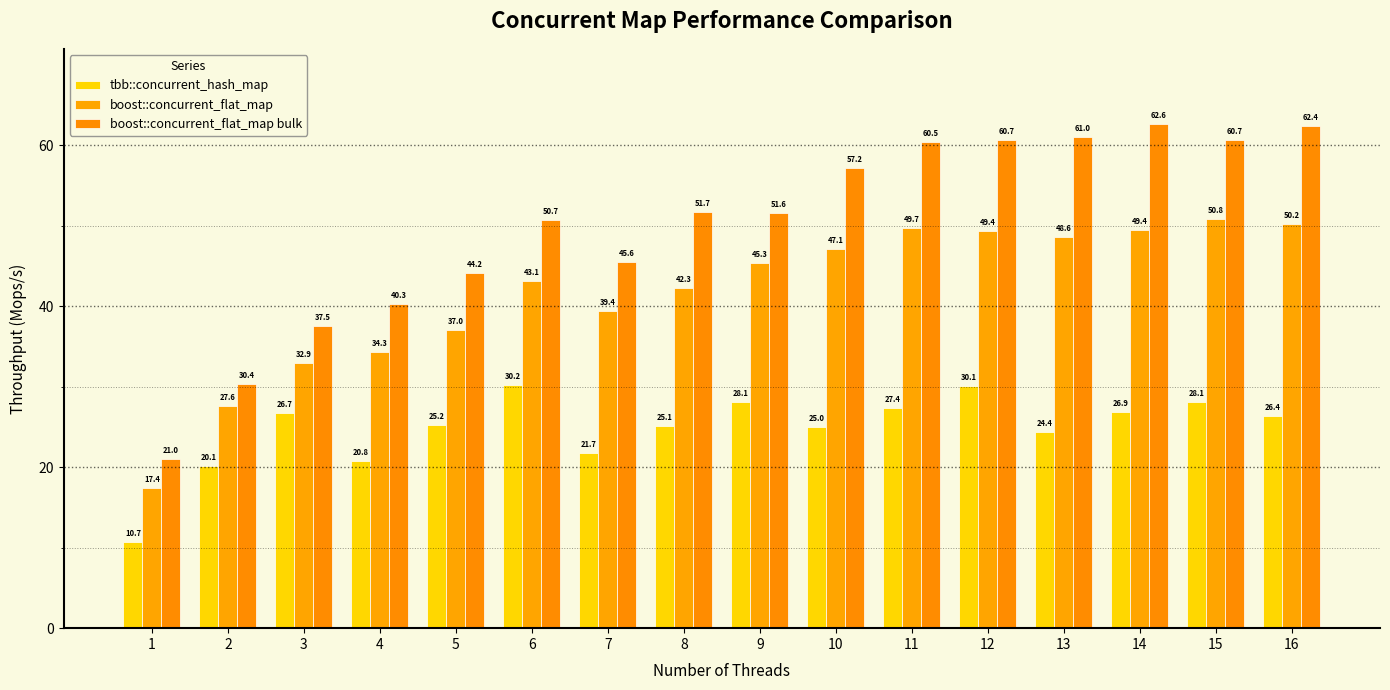

What is the difference between the highest and lowest values at 3?

10.8